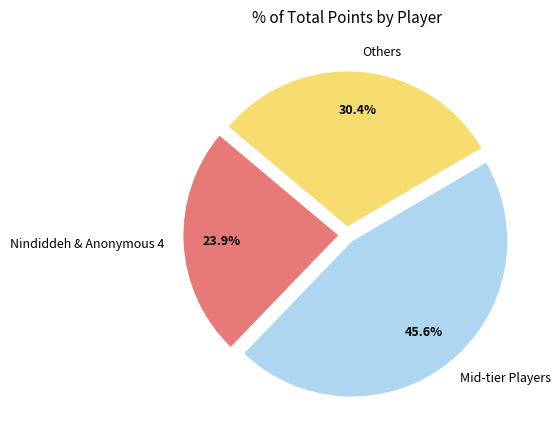

Is Others the majority of the pie?

No